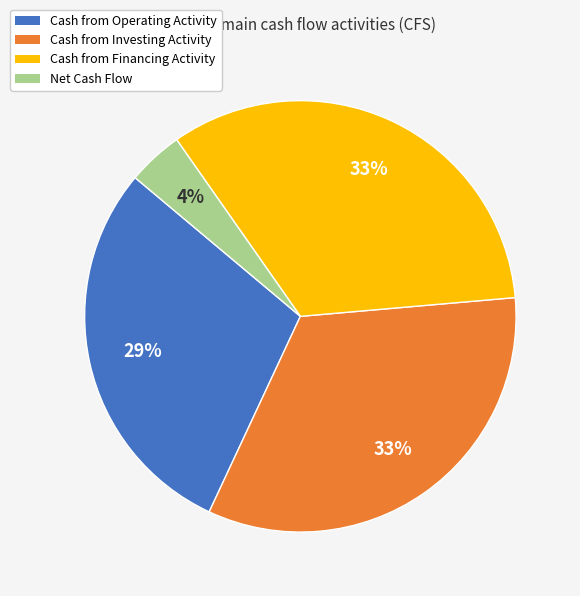

The Cash from Investing Activity slice represents 33% of the pie. True or false?

True